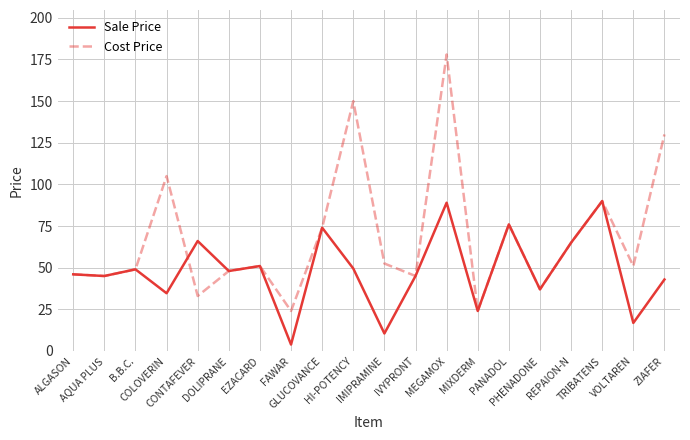

What position from the left is ZIAFER?

20